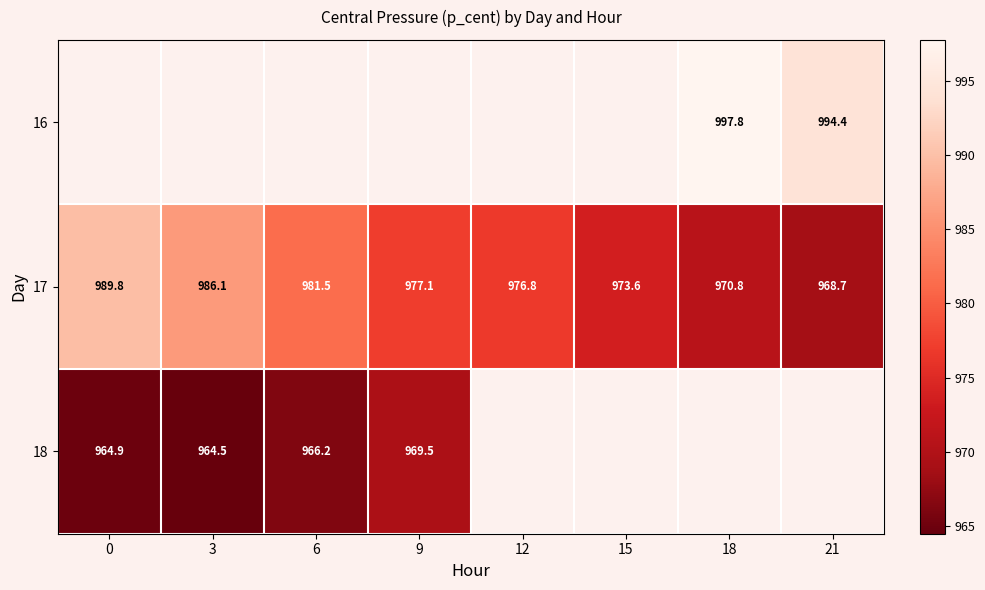

What is the highest value of the 17 series?

989.8